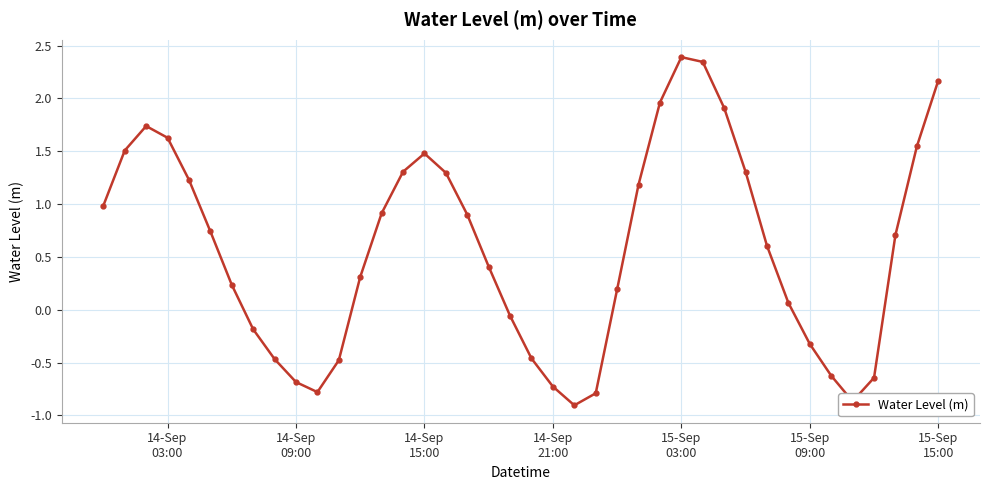

How many points are higher than both their immediate neighbors (excluding endpoints)?

3